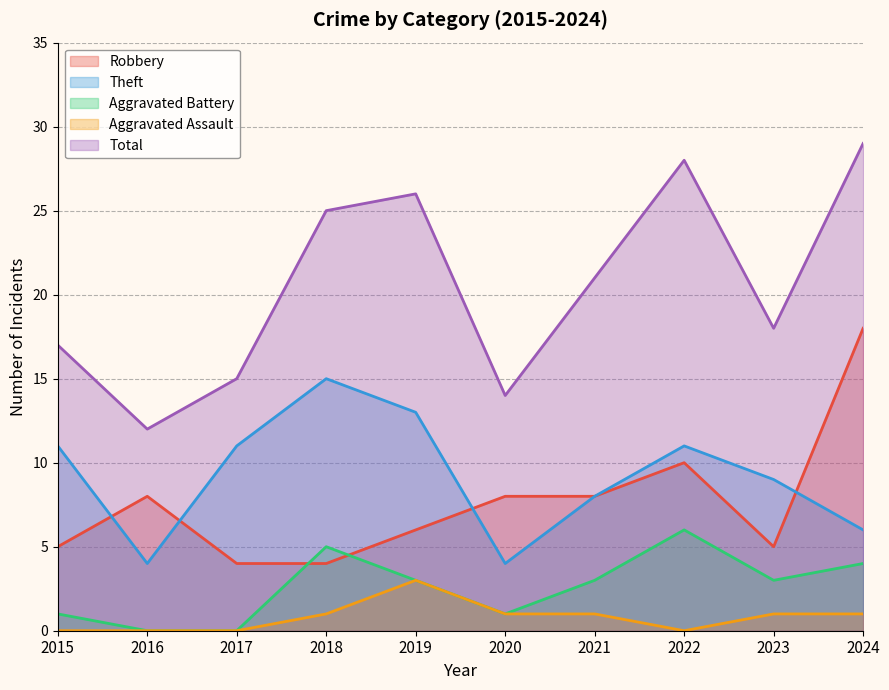

At how many categories does at least one series exceed 0?

10